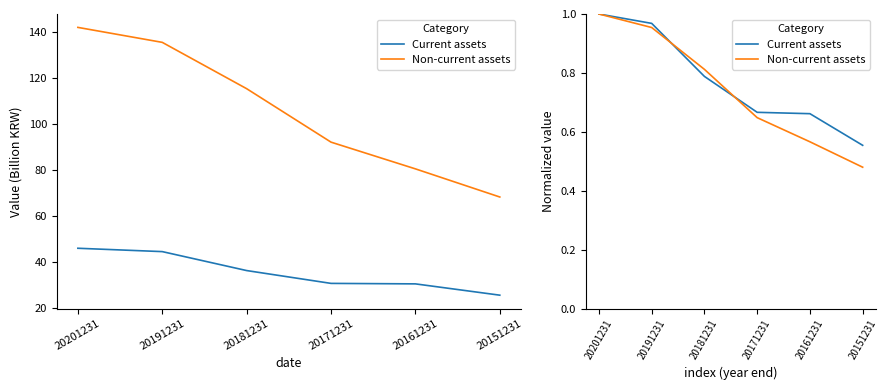

True or false: Current assets has a value of 1.0 at 20201231.

True